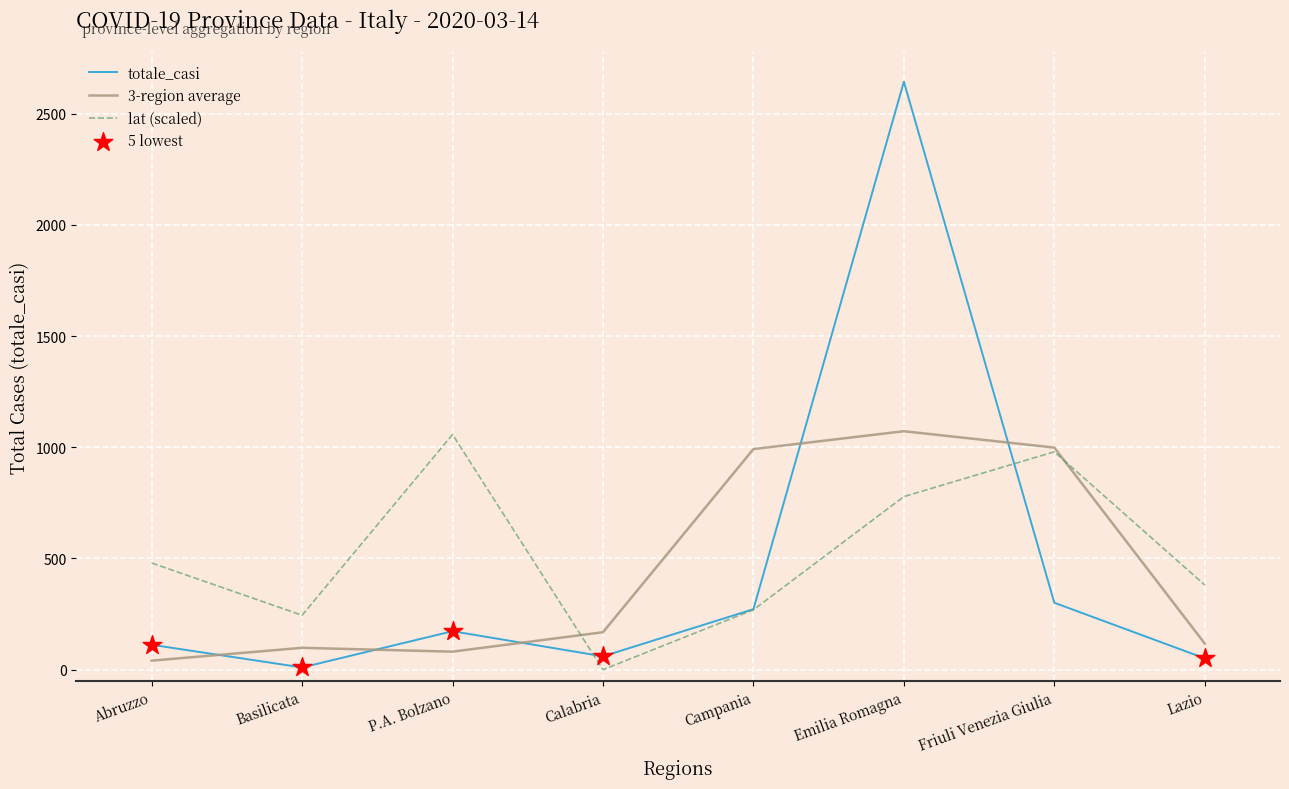

Which series changed the most between Basilicata and Emilia Romagna?

totale_casi